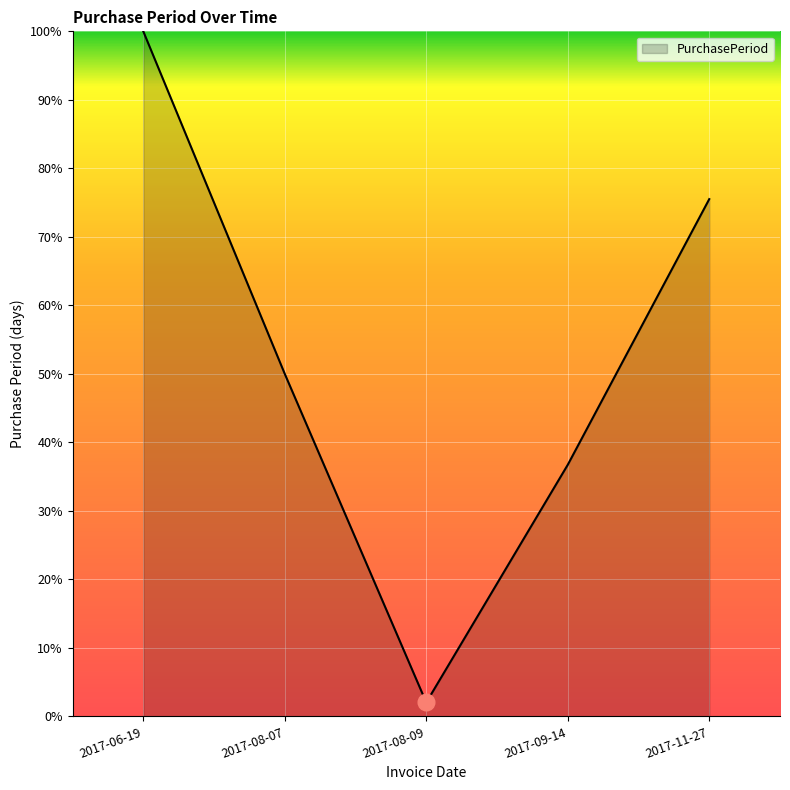

What position from the left is 2017-09-14?

4